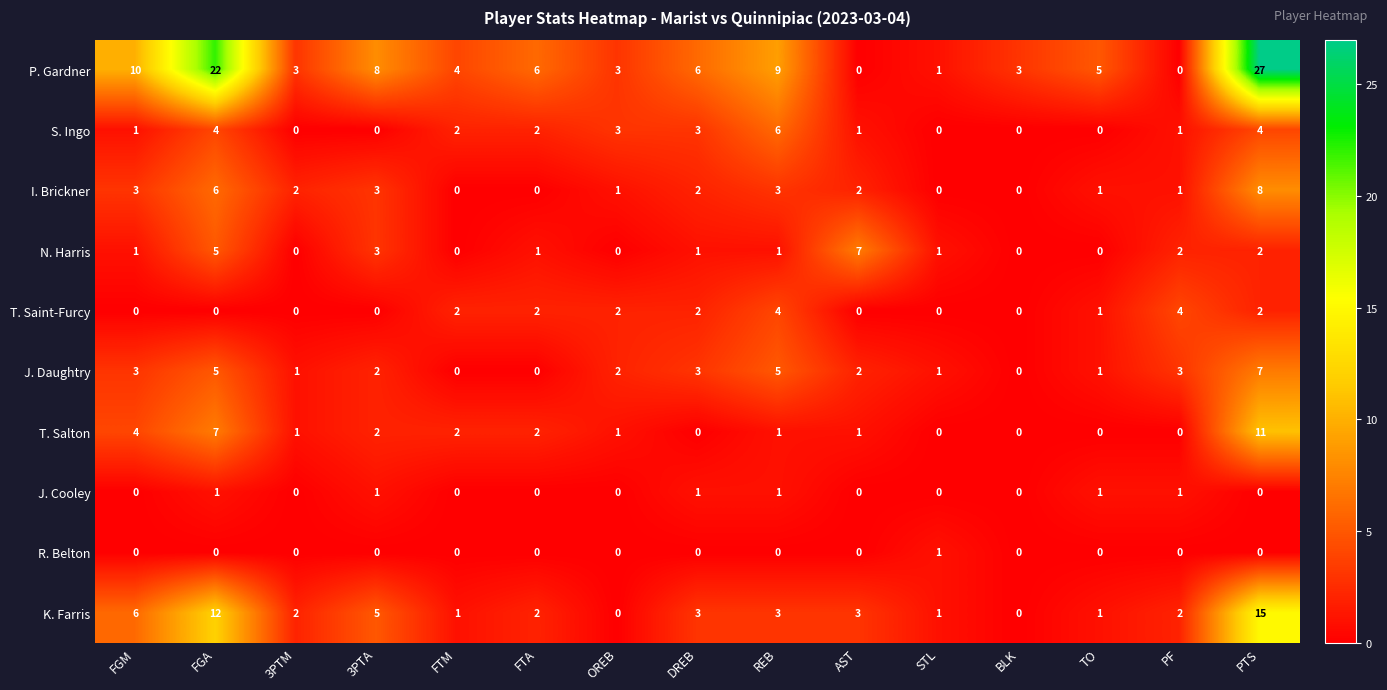

Count the R. Belton values in the range 0 to 1.

15